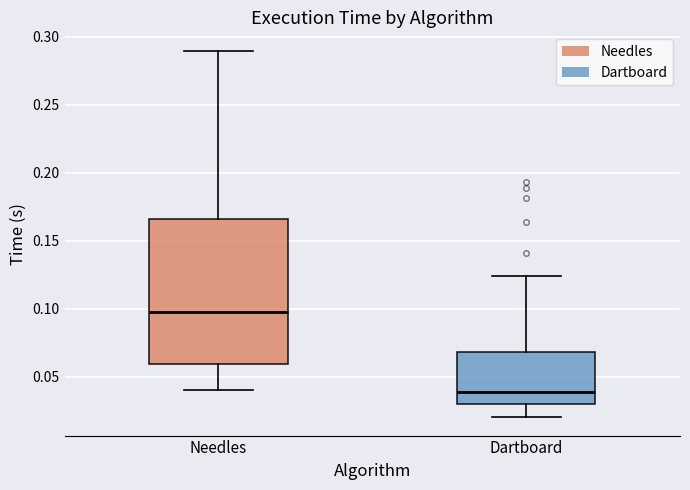

Which box has the highest median line?

Needles